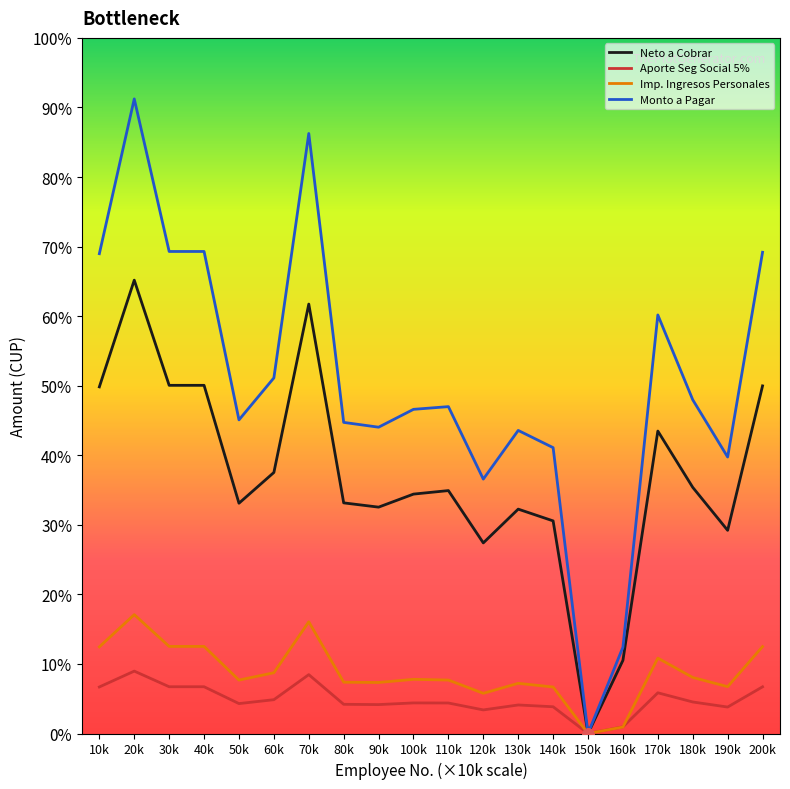

What are all the series names shown in the legend?

Neto a Cobrar, Aporte Seg Social 5%, Imp. Ingresos Personales, Monto a Pagar